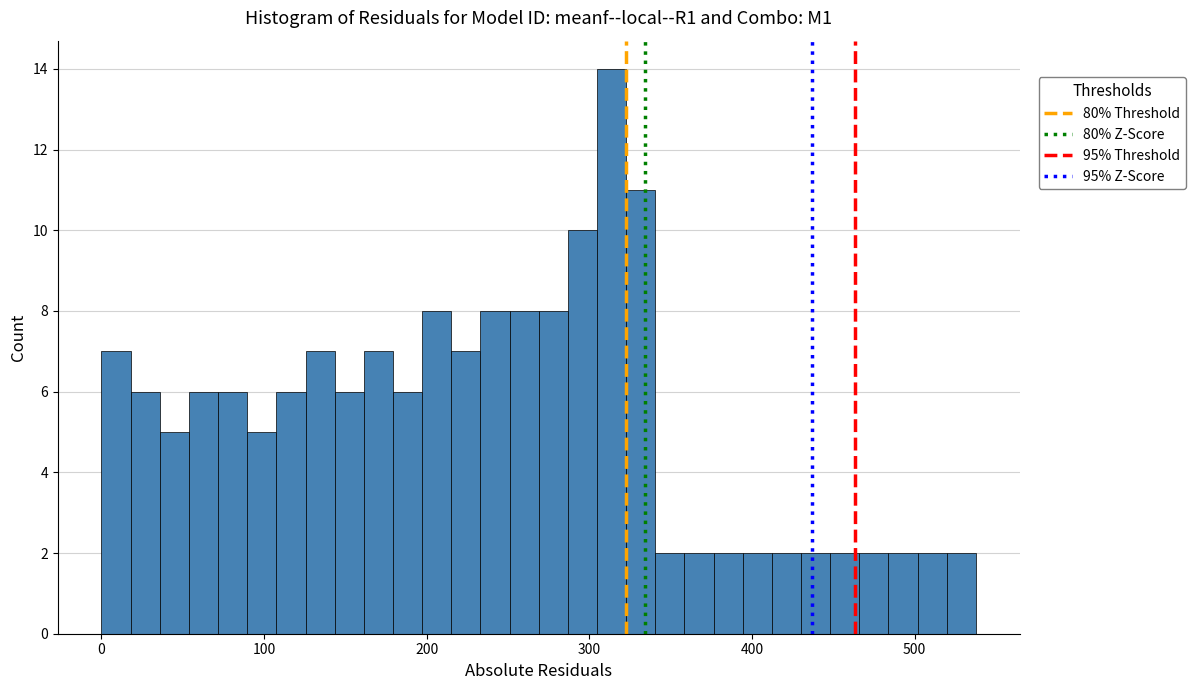

Around what value on the x-axis is the tallest bar? Give the approximate position of its centre, as read against the axis.

310